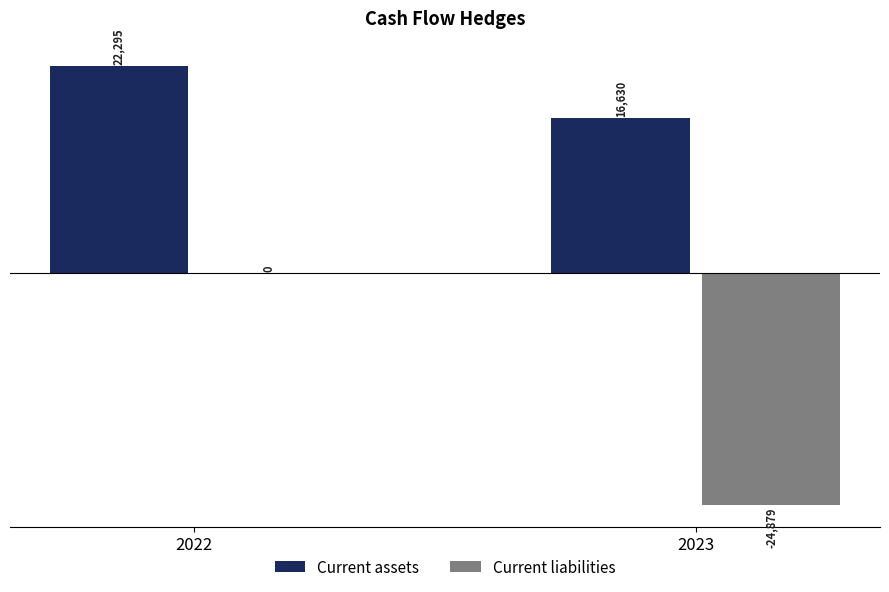

What is the total value across all series at 2022?

22295